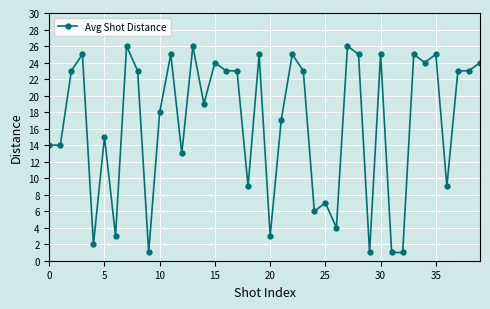

True or false: there are more than 1 points higher than both neighbors.

True